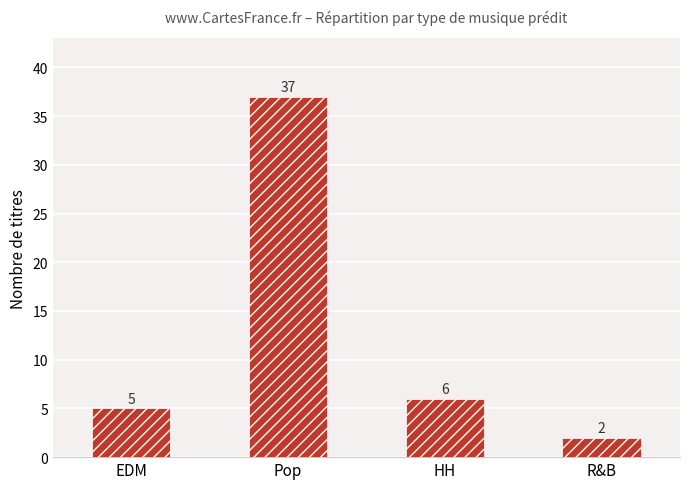

What is the value of the 1st bar from the left?

5